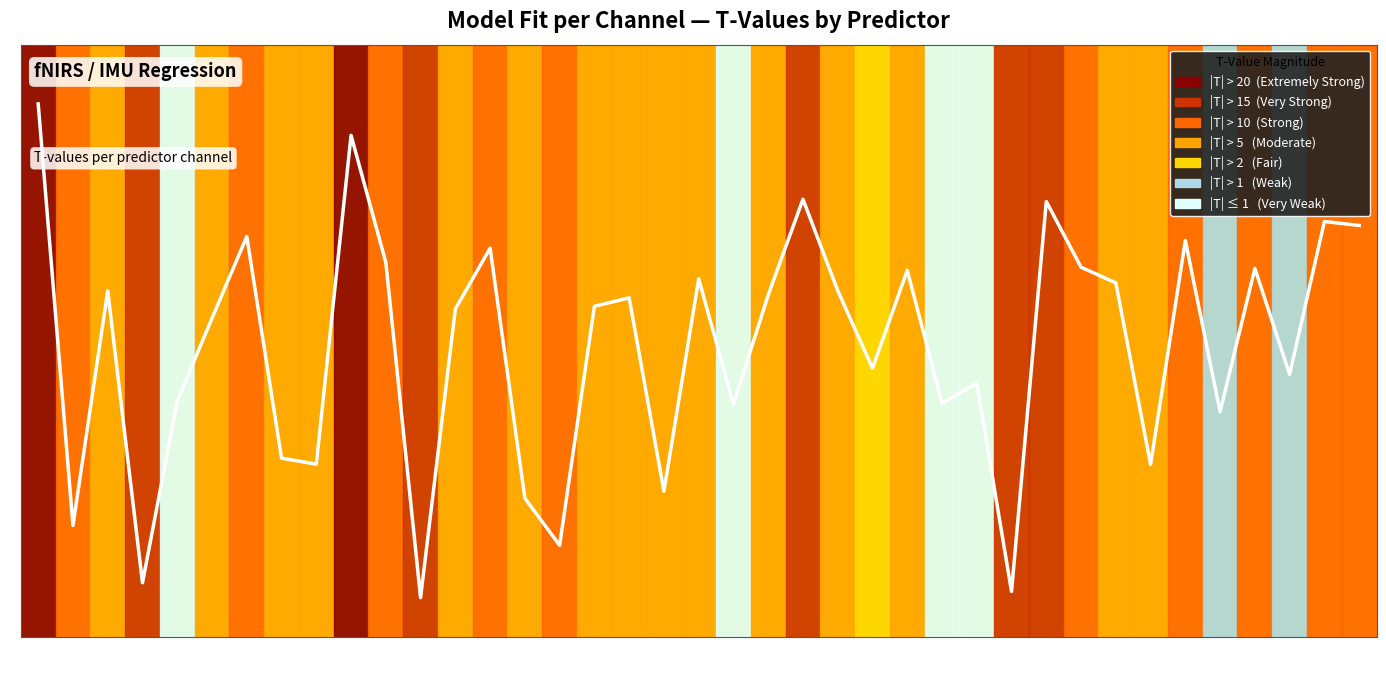

The value at CH 29 is 2.3. True or false?

True